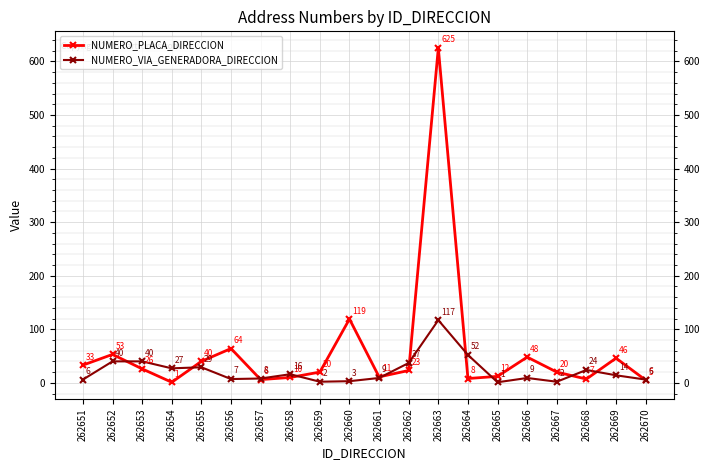

The NUMERO_VIA_GENERADORA_DIRECCION series shows 9 at 262666. True or false?

True